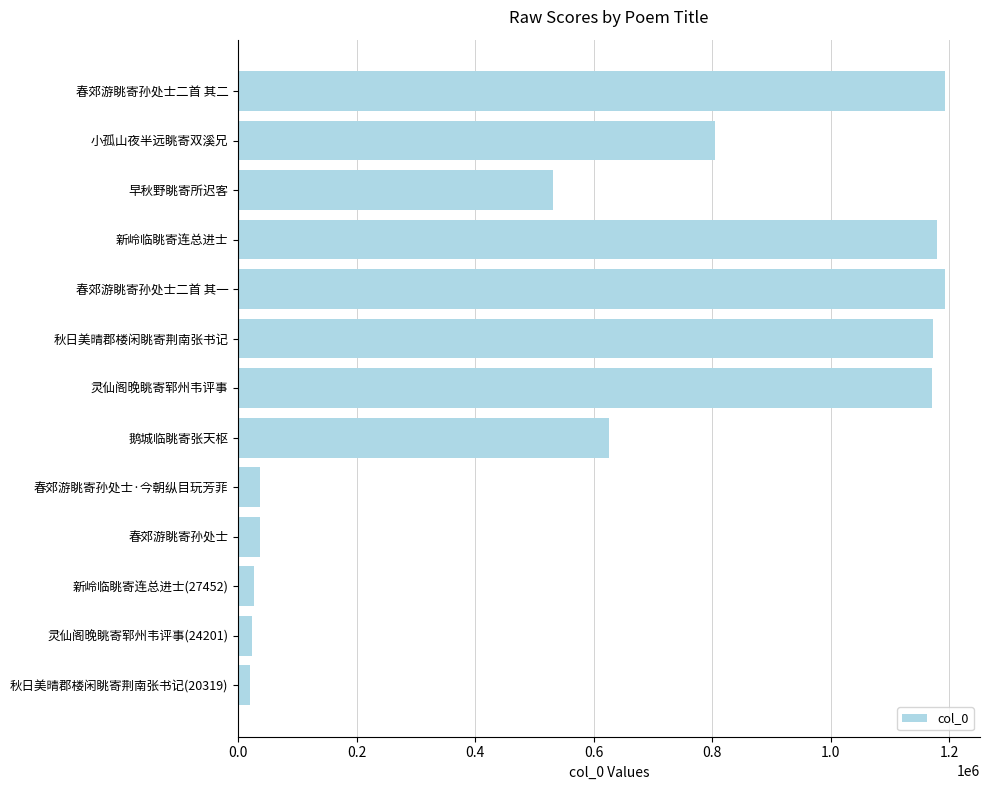

What is the ratio of the value at 春郊游眺寄孙处士二首 其二 to the value at 早秋野眺寄所迟客?

2.2